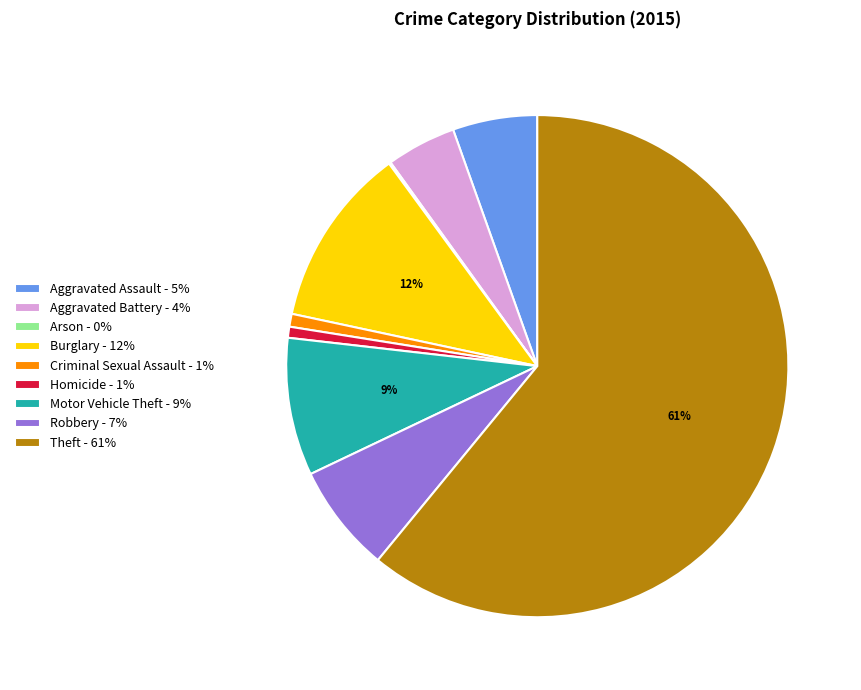

To the nearest percent, what portion does Robbery - 7% represent?

7%